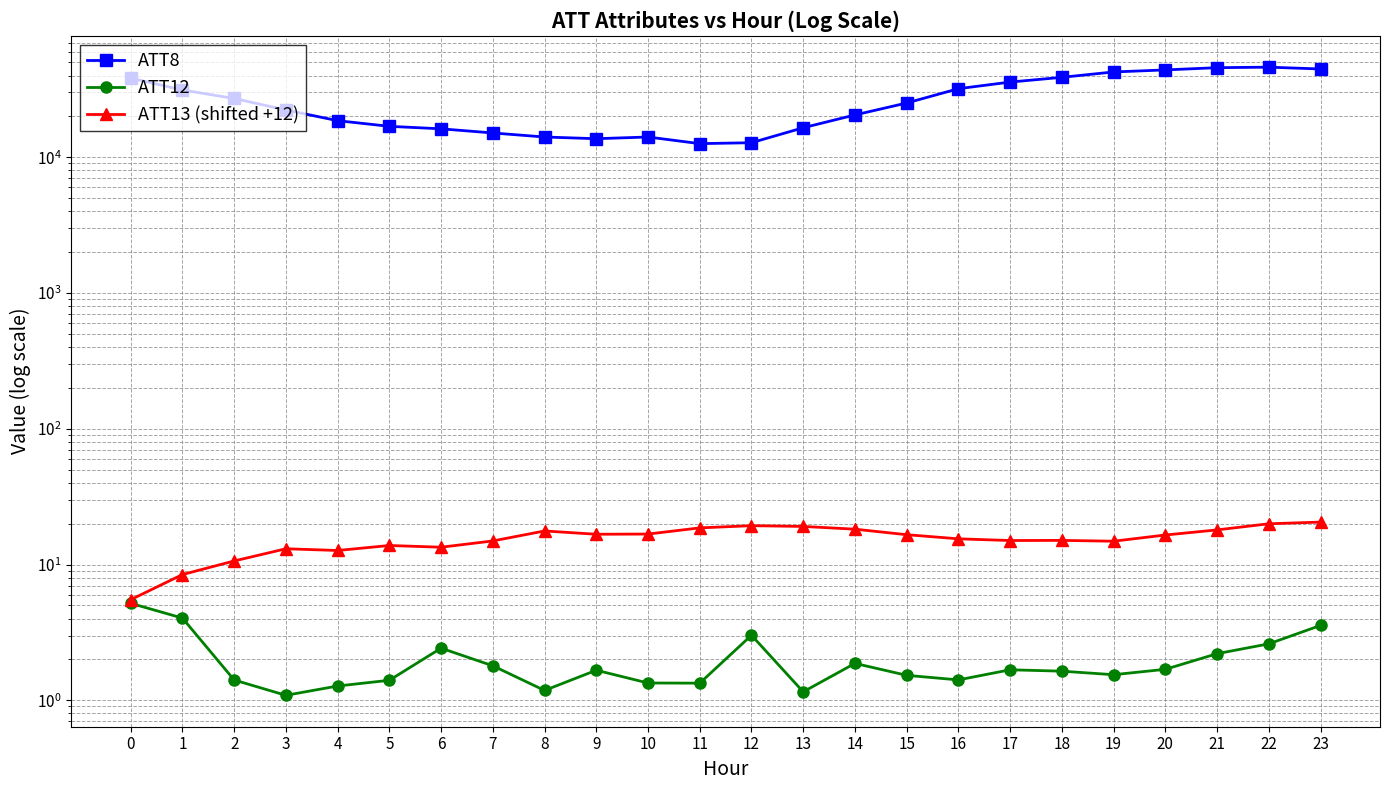

What is the total value across all series at 12?

12822.3